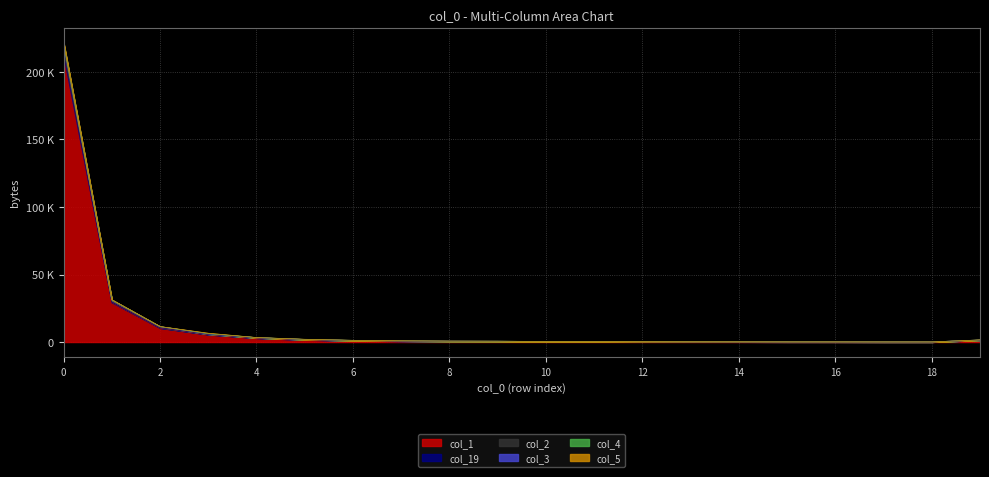

At which category does the chart reach its minimum across all series?

17